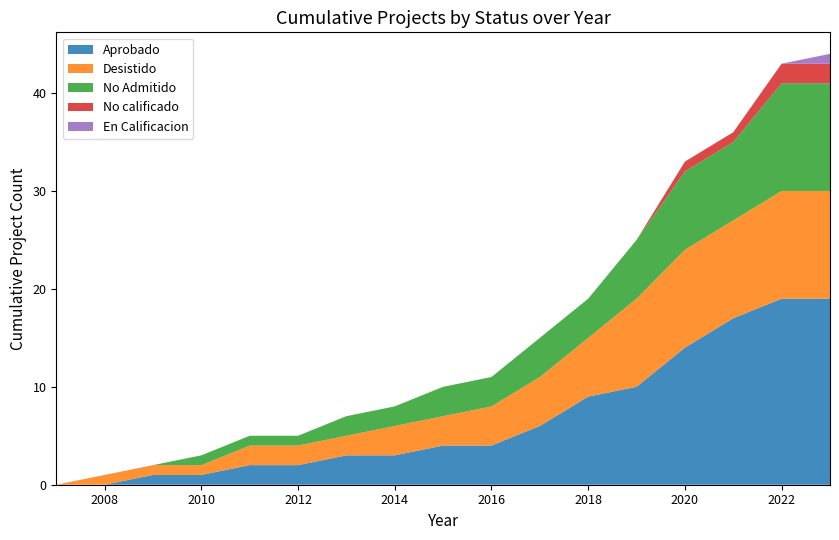

True or false: Aprobado has a value of 4 at 2016.

True